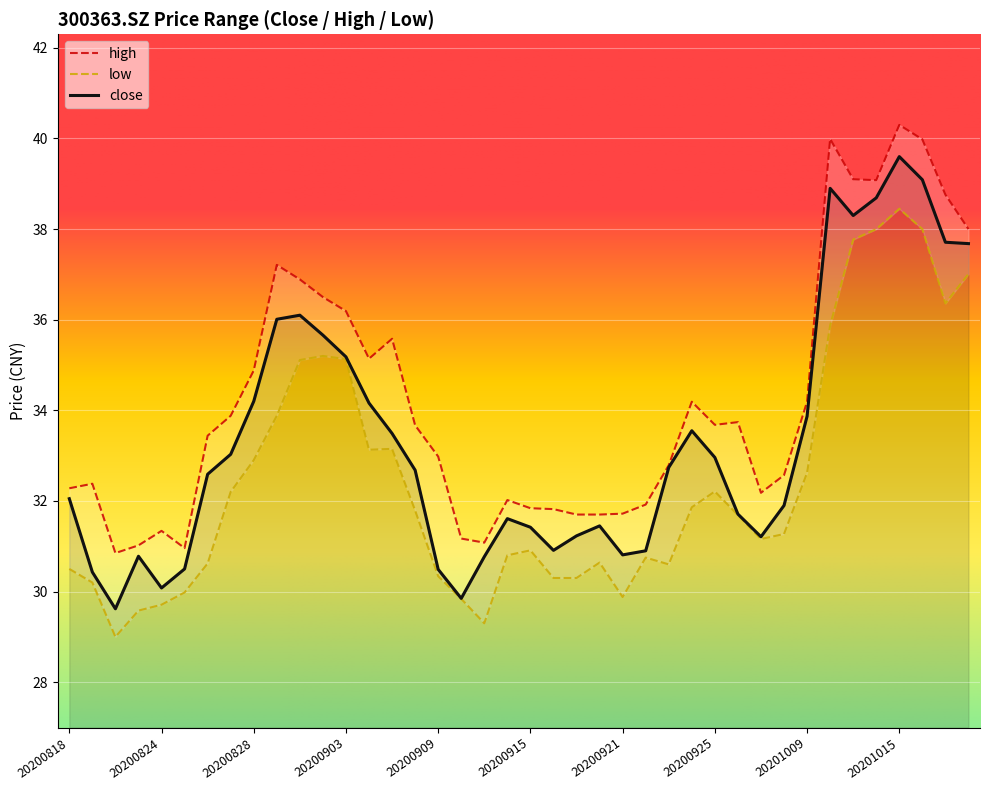

Where is the first local minimum for high?

20200820